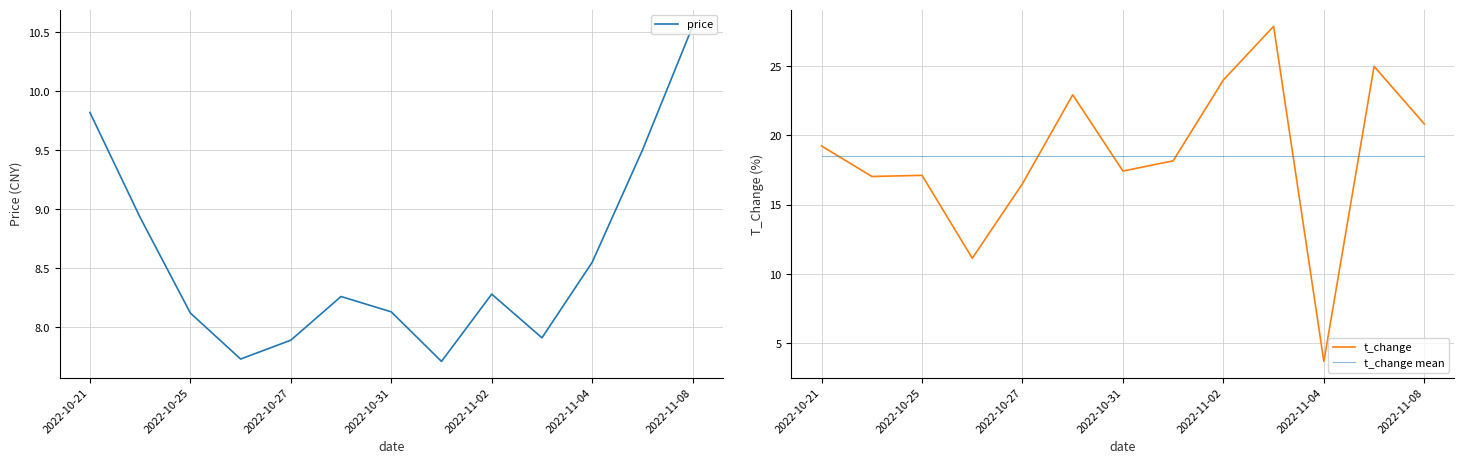

How many intersections are there between t_change and t_change mean?

6